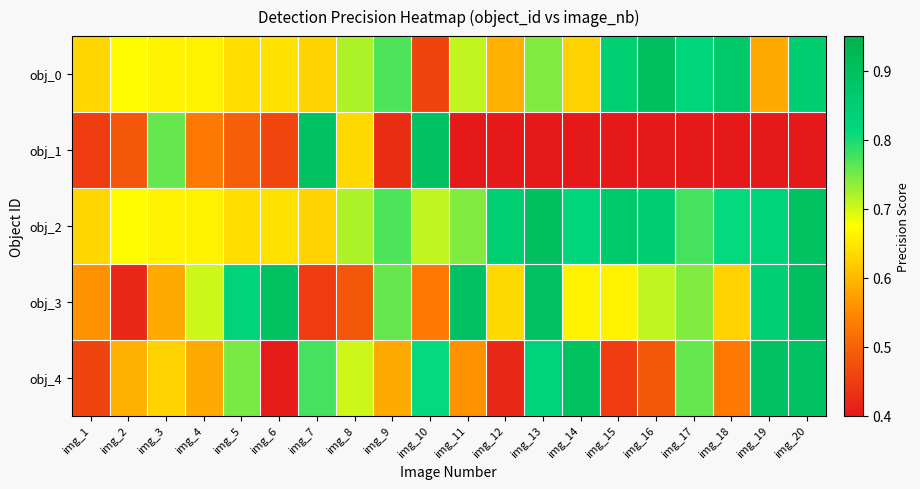

How many distinct data groups are displayed?

5